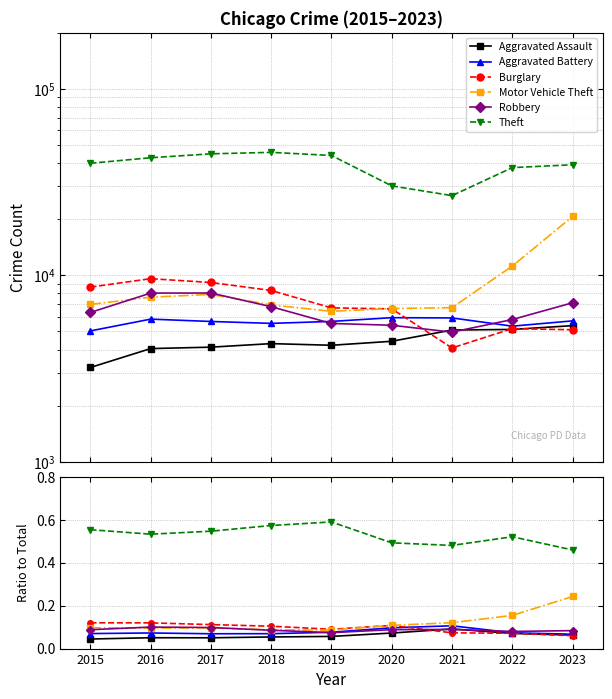

At which category does Aggravated Battery reach its first local valley?

2018